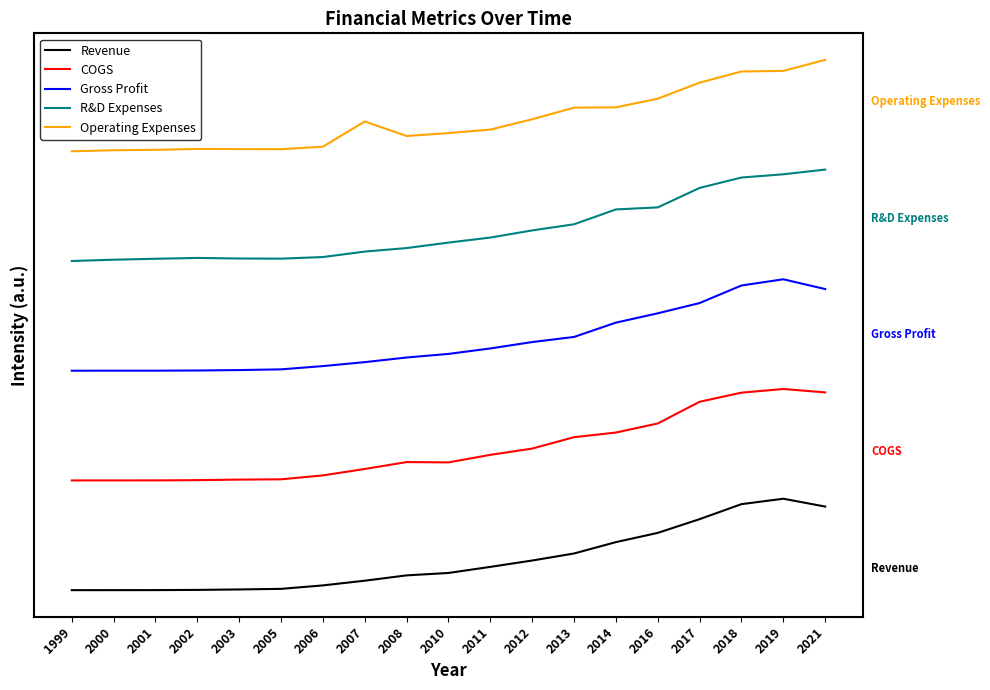

What is the lowest value of the R&D Expenses series?

3.6